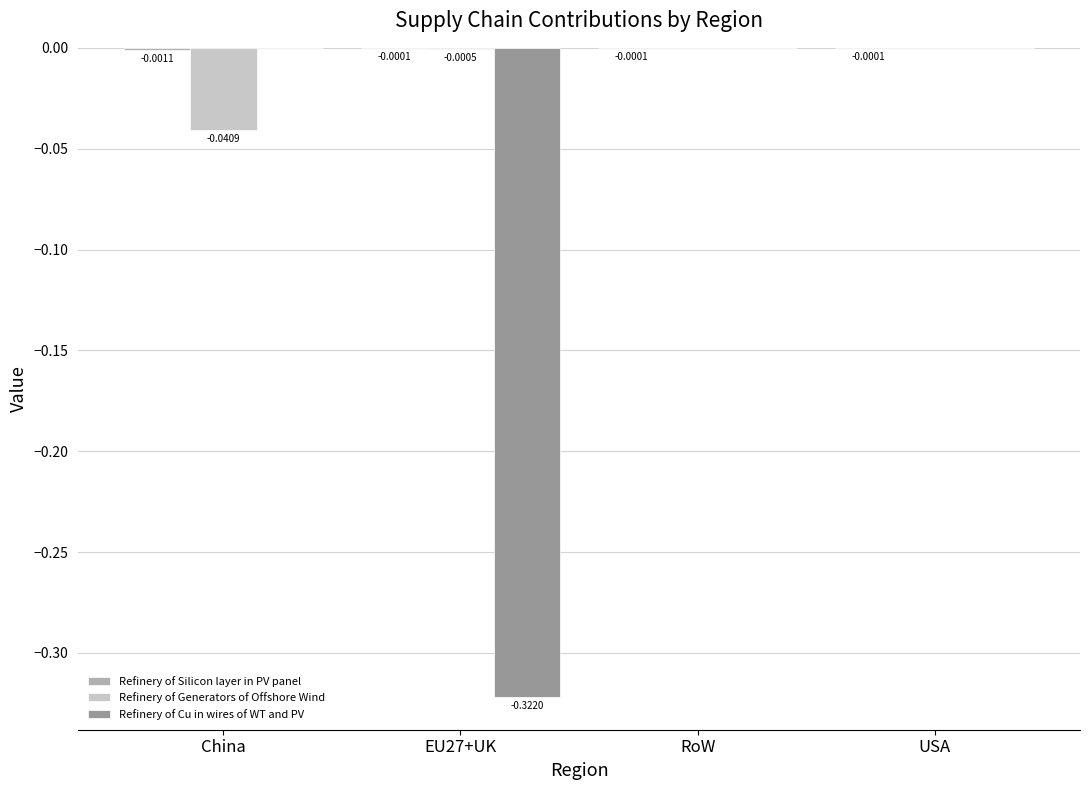

Which series changed the most between EU27+UK and RoW?

Refinery of Cu in wires of WT and PV